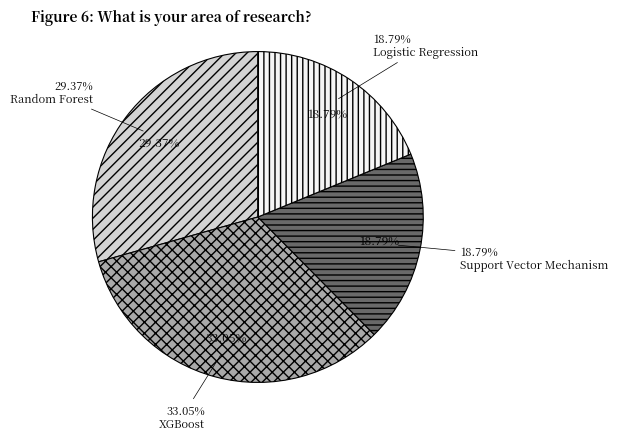

To the nearest percent, what is the combined percentage of XGBoost and Support Vector Mechanism?

52%